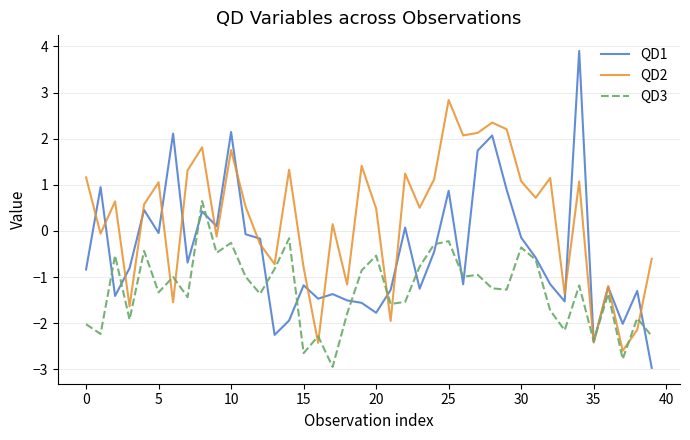

True or false: QD2 has more than 2 points higher than both neighbors.

True